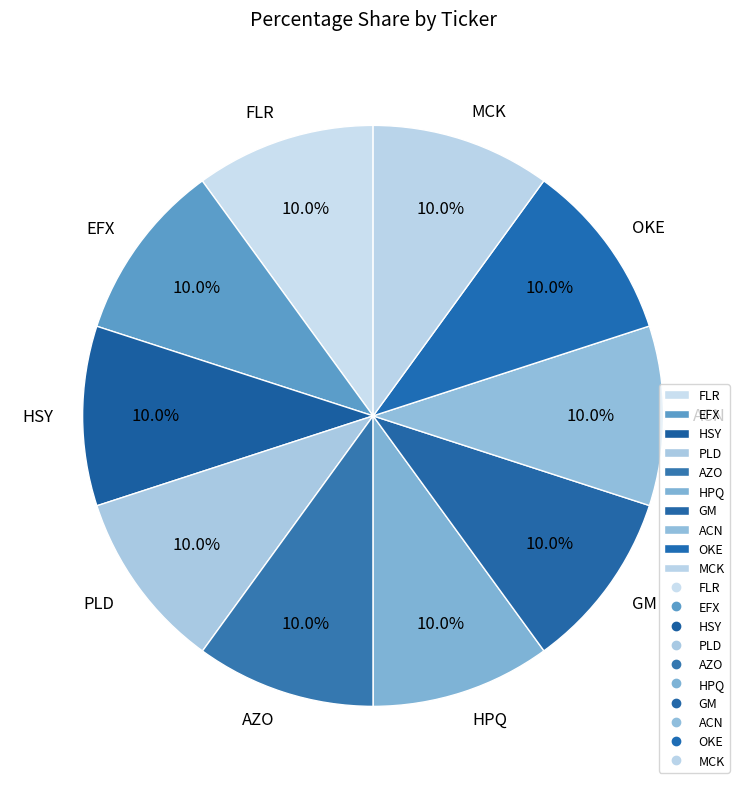

Does GM account for over 50% of the chart?

No